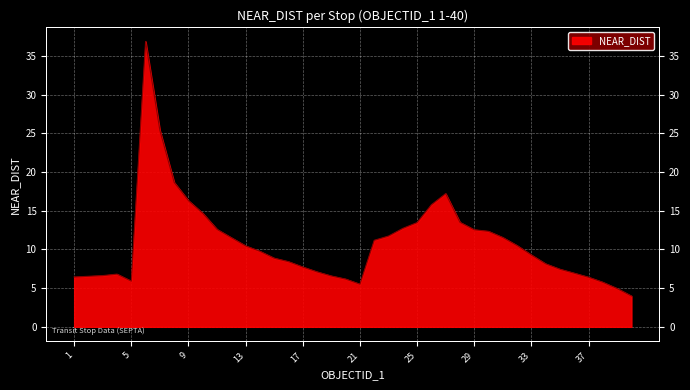

Reading right to left, what are all the values shown in this chart?

4.0	5.0	5.8	6.4	6.9	7.4	8.1	9.3	10.5	11.5	12.3	12.5	13.5	17.2	15.8	13.5	12.7	11.7	11.2	5.5	6.2	6.6	7.1	7.7	8.4	8.9	9.8	10.5	11.5	12.6	14.7	16.3	18.7	25.4	36.9	5.9	6.8	6.6	6.5	6.4